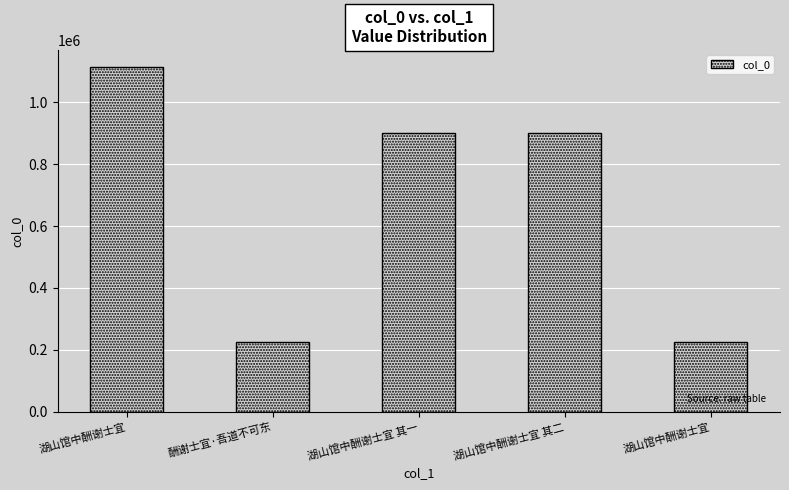

How many data points are less than 901125?

2